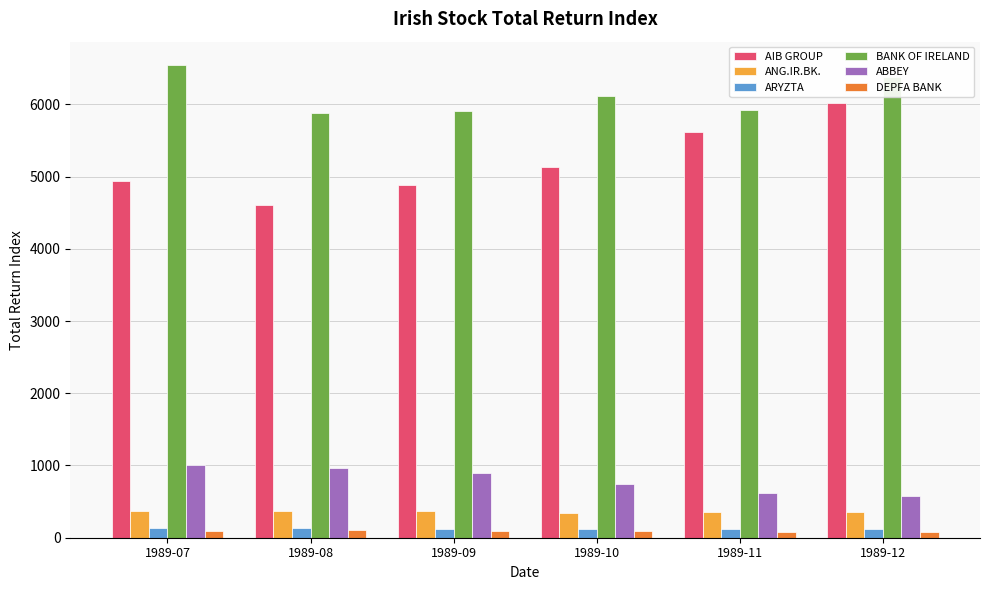

Which category has the highest value across all series?

1989-07